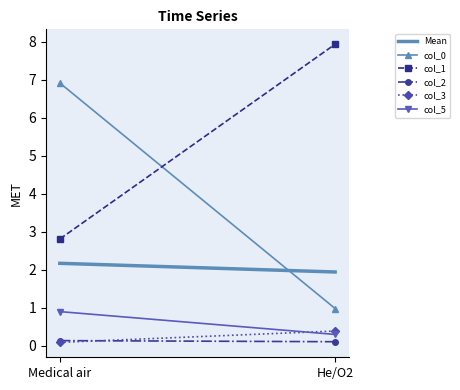

Is it true that col_1 equals 2.8 at Medical air?

True